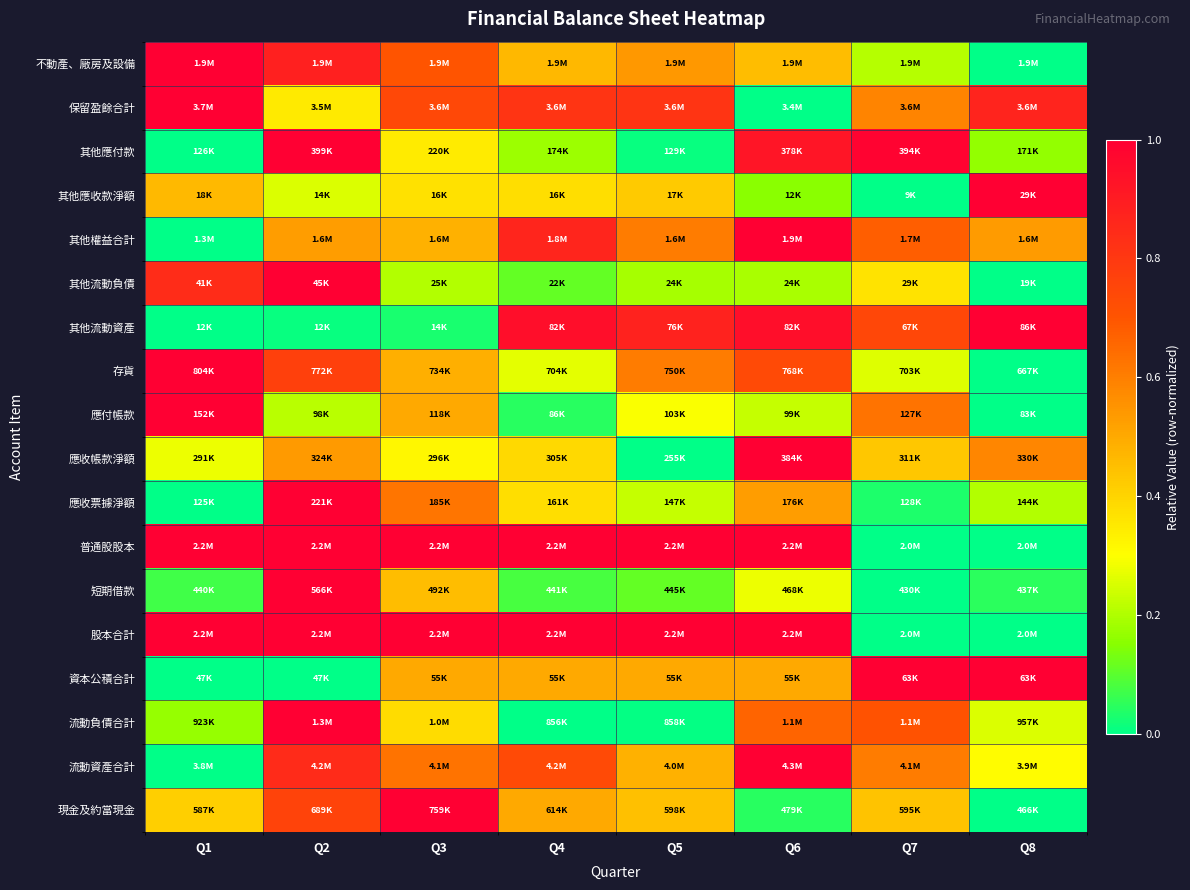

Reading left to right, transcribe all the data shown in this chart.

不動產、廠房及設備: Q1=1.0	Q2=0.9	Q3=0.7	Q4=0.5	Q5=0.5	Q6=0.5	Q7=0.2	Q8=0.0
保留盈餘合計: Q1=1.0	Q2=0.3	Q3=0.7	Q4=0.8	Q5=0.8	Q6=0.0	Q7=0.6	Q8=0.9
其他應付款: Q1=0.0	Q2=1.0	Q3=0.3	Q4=0.2	Q5=0.0	Q6=0.9	Q7=1.0	Q8=0.2
其他應收款淨額: Q1=0.5	Q2=0.3	Q3=0.4	Q4=0.4	Q5=0.4	Q6=0.2	Q7=0.0	Q8=1.0
其他權益合計: Q1=0.0	Q2=0.5	Q3=0.5	Q4=0.9	Q5=0.6	Q6=1.0	Q7=0.7	Q8=0.5
其他流動負債: Q1=0.8	Q2=1.0	Q3=0.2	Q4=0.1	Q5=0.2	Q6=0.2	Q7=0.4	Q8=0.0
其他流動資產: Q1=0.0	Q2=0.0	Q3=0.0	Q4=0.9	Q5=0.9	Q6=0.9	Q7=0.7	Q8=1.0
存貨: Q1=1.0	Q2=0.8	Q3=0.5	Q4=0.3	Q5=0.6	Q6=0.7	Q7=0.3	Q8=0.0
應付帳款: Q1=1.0	Q2=0.2	Q3=0.5	Q4=0.0	Q5=0.3	Q6=0.2	Q7=0.6	Q8=0.0
應收帳款淨額: Q1=0.3	Q2=0.5	Q3=0.3	Q4=0.4	Q5=0.0	Q6=1.0	Q7=0.4	Q8=0.6
應收票據淨額: Q1=0.0	Q2=1.0	Q3=0.6	Q4=0.4	Q5=0.2	Q6=0.5	Q7=0.0	Q8=0.2
普通股股本: Q1=1.0	Q2=1.0	Q3=1.0	Q4=1.0	Q5=1.0	Q6=1.0	Q7=0.0	Q8=0.0
短期借款: Q1=0.1	Q2=1.0	Q3=0.5	Q4=0.1	Q5=0.1	Q6=0.3	Q7=0.0	Q8=0.1
股本合計: Q1=1.0	Q2=1.0	Q3=1.0	Q4=1.0	Q5=1.0	Q6=1.0	Q7=0.0	Q8=0.0
資本公積合計: Q1=0.0	Q2=0.0	Q3=0.5	Q4=0.5	Q5=0.5	Q6=0.5	Q7=1.0	Q8=1.0
流動負債合計: Q1=0.2	Q2=1.0	Q3=0.4	Q4=0.0	Q5=0.0	Q6=0.7	Q7=0.7	Q8=0.3
流動資產合計: Q1=0.0	Q2=0.8	Q3=0.6	Q4=0.7	Q5=0.5	Q6=1.0	Q7=0.6	Q8=0.3
現金及約當現金: Q1=0.4	Q2=0.8	Q3=1.0	Q4=0.5	Q5=0.4	Q6=0.0	Q7=0.4	Q8=0.0